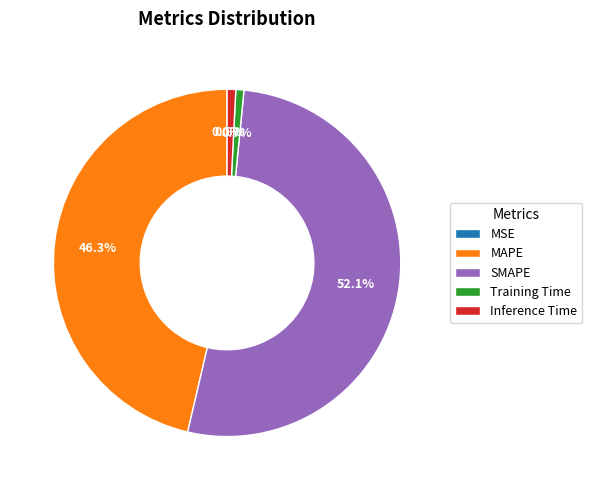

Which has a higher value, MAPE or Training Time?

MAPE